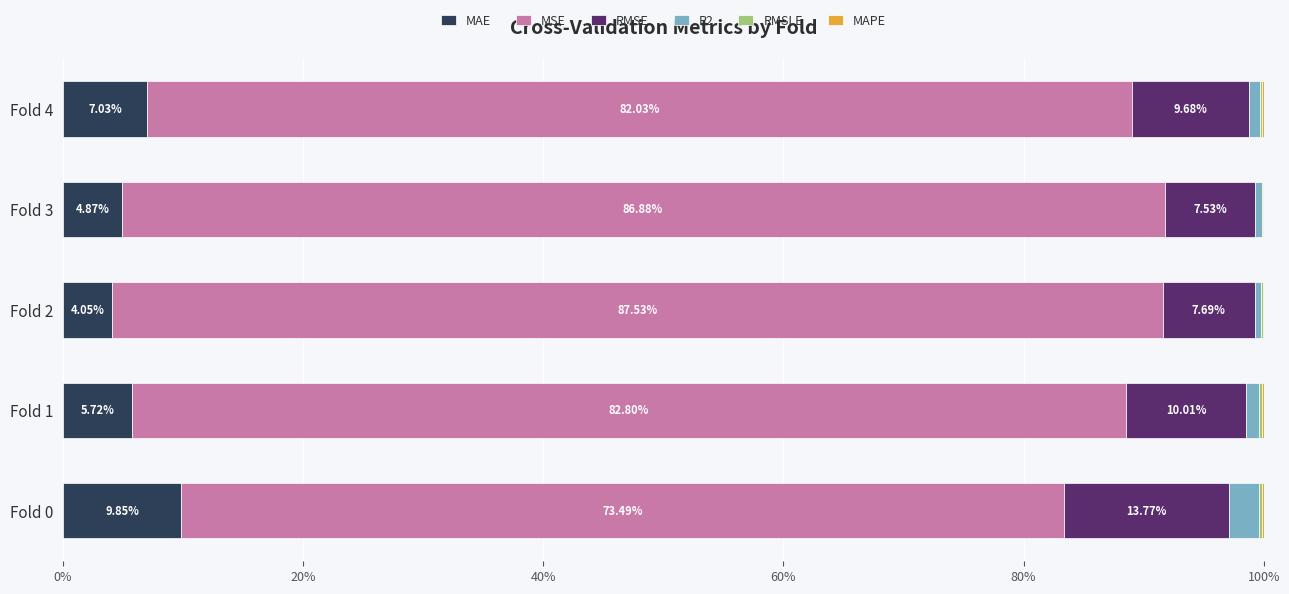

What is the total value across all series at Fold 3?

100.0